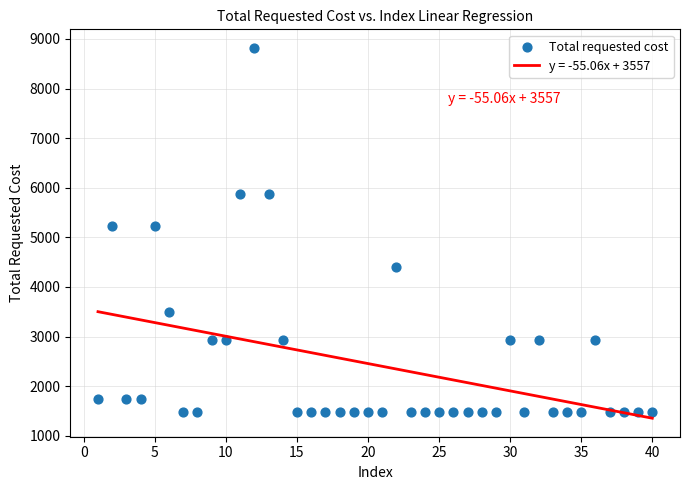

What is the range of X values (max minus min)?

39.0